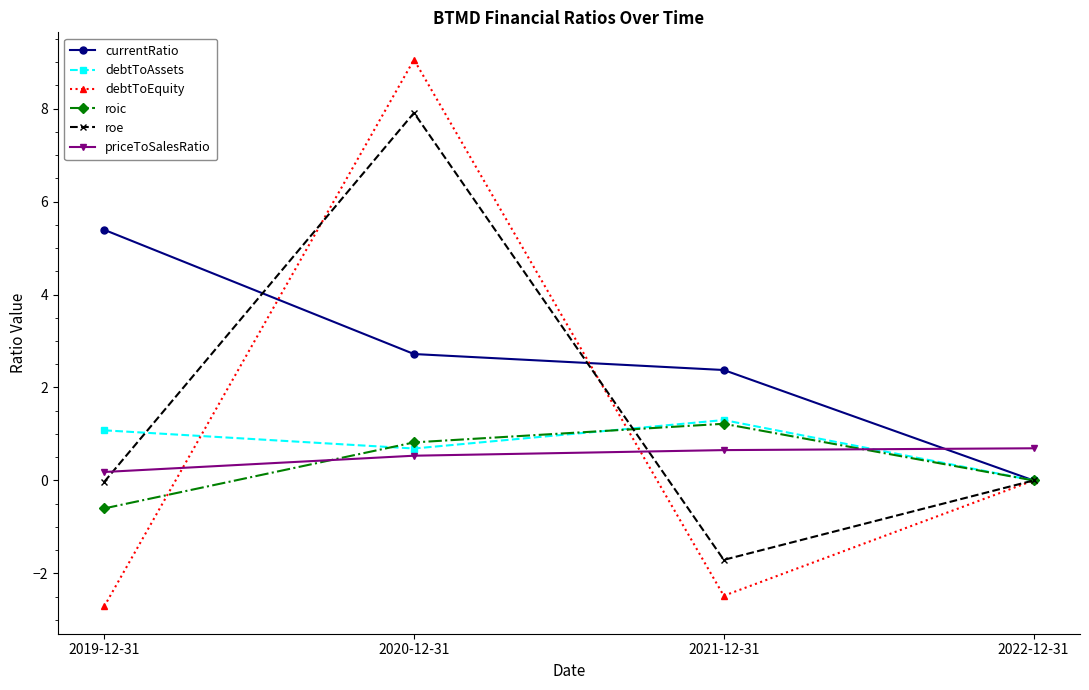

At which category does the chart reach its peak across all series?

2020-12-31